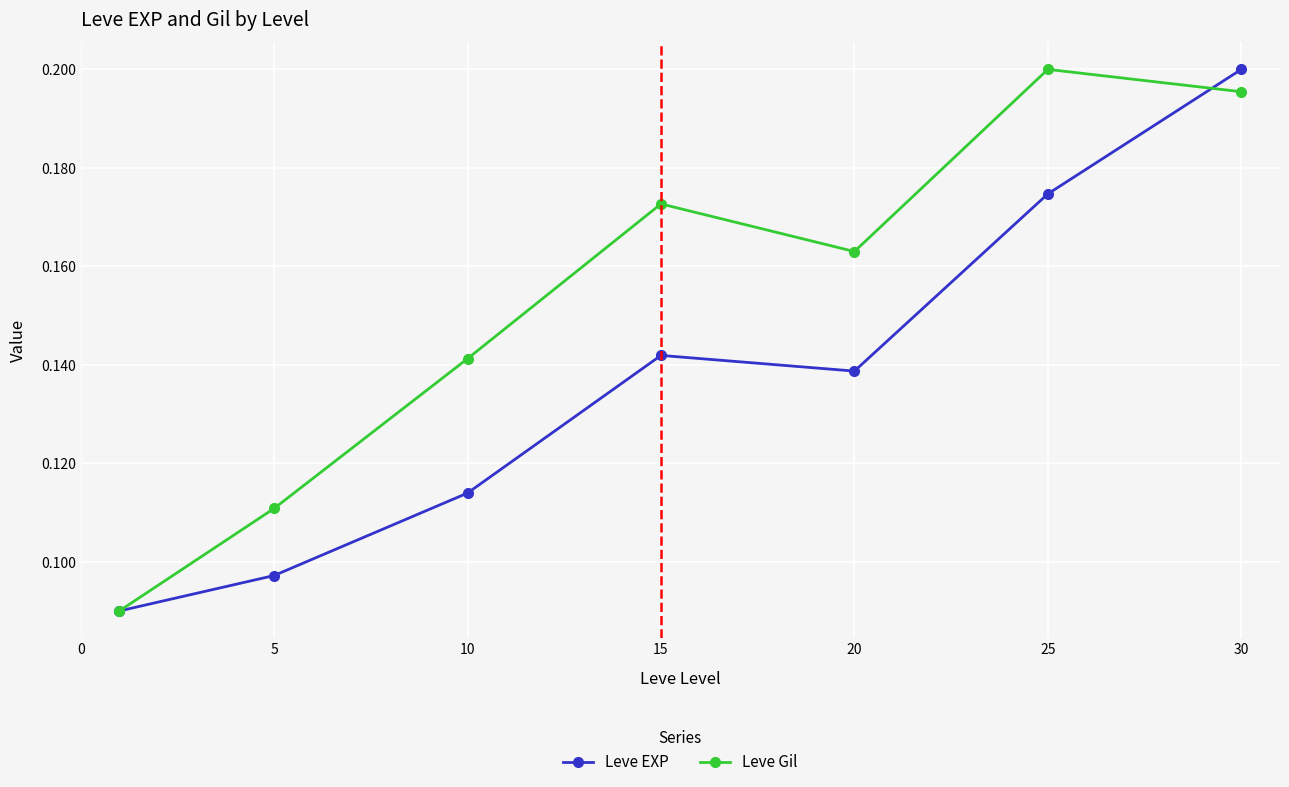

True or false: Leve EXP has more than 0 points higher than both neighbors.

True